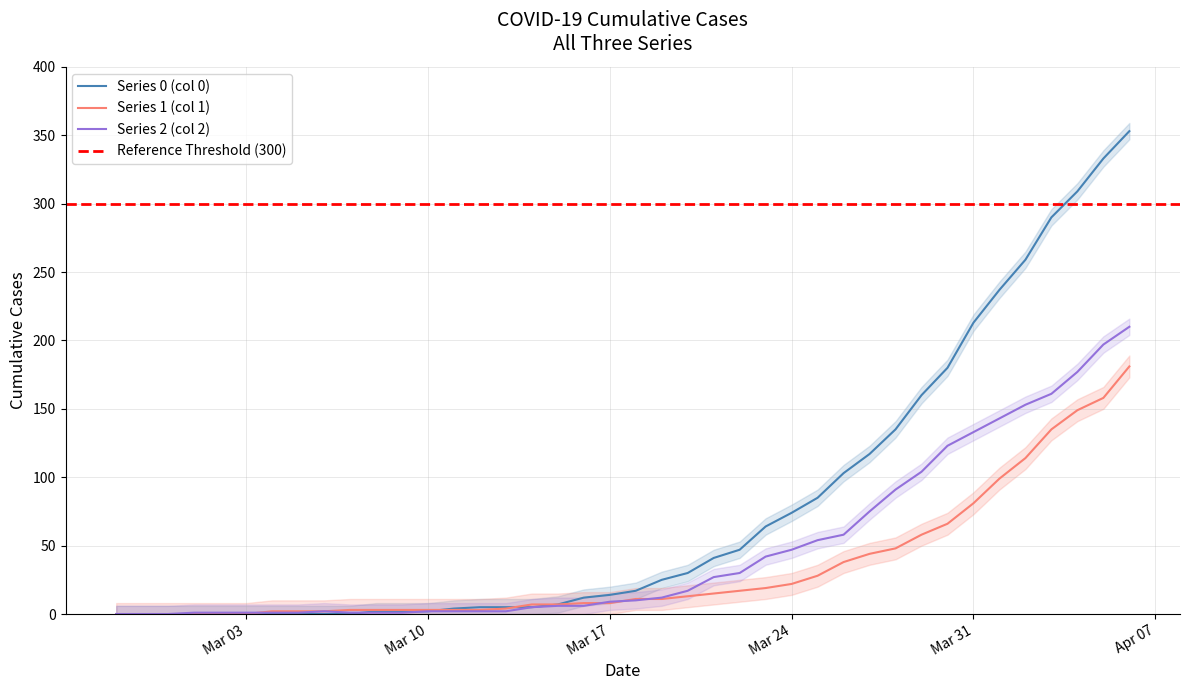

What is the sum of the 0 values at 2020-04-01 and 2020-03-28?

372